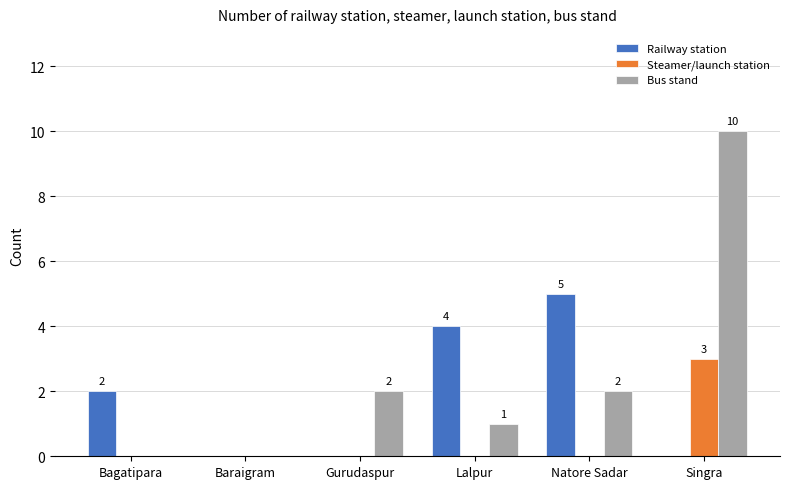

What is the sum of the Railway station values at Lalpur and Baraigram?

4